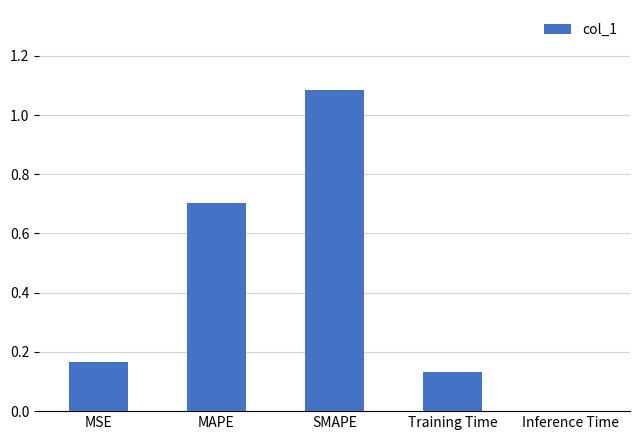

What is the change in value from MSE to SMAPE?

+0.9